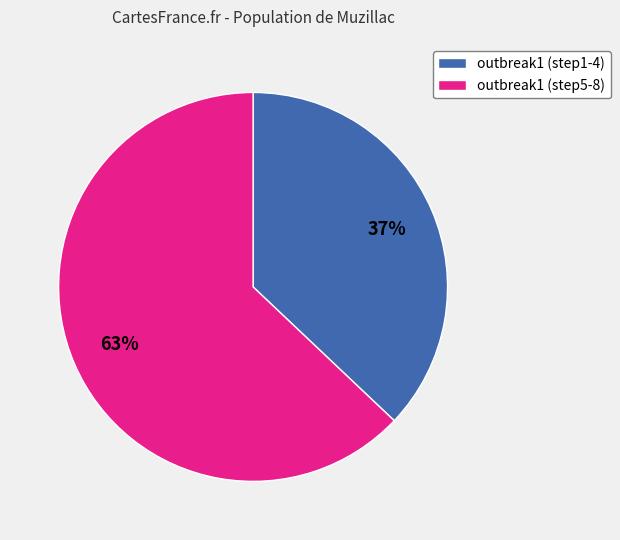

Count the number of slices in the pie.

2